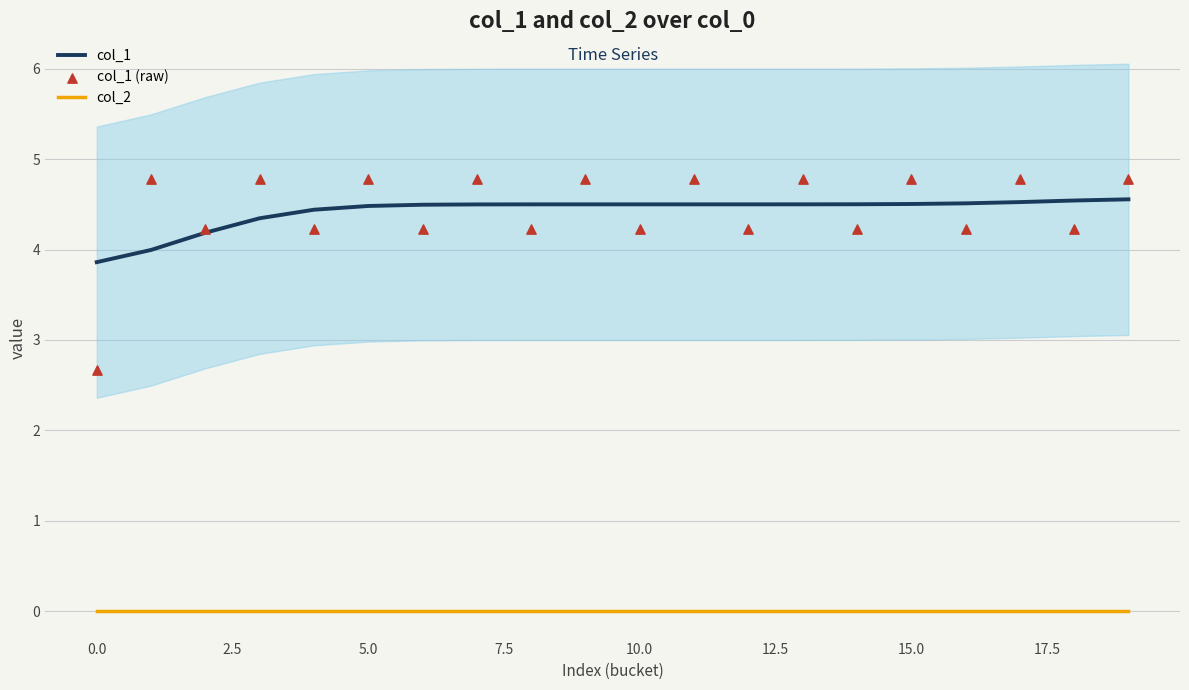

What is the total value across all series at 12?

8.7